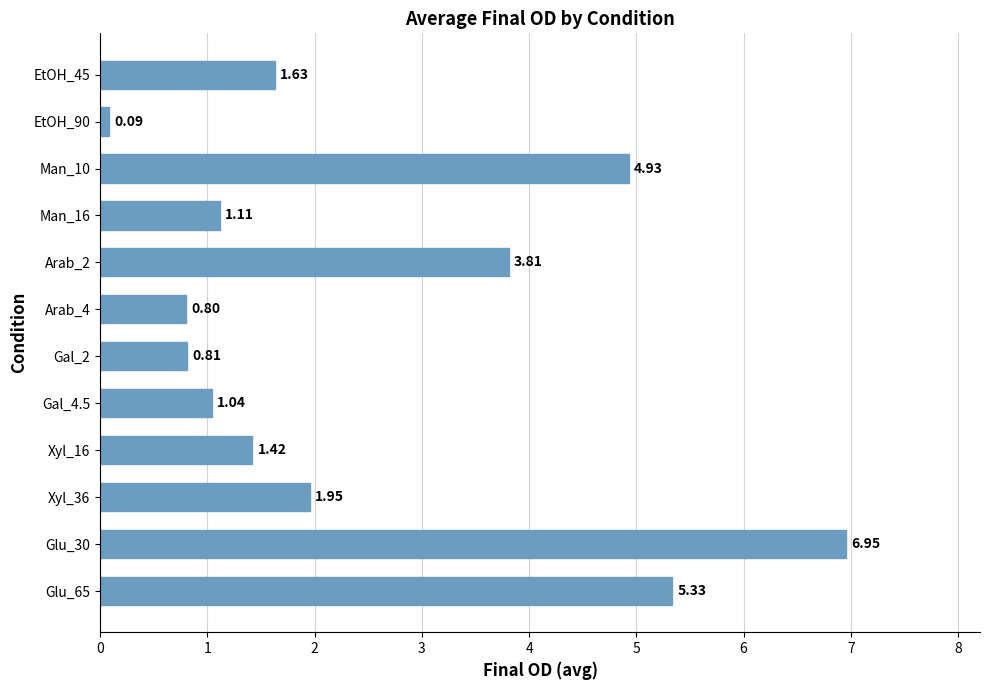

What is the difference between the maximum and minimum values?

6.9